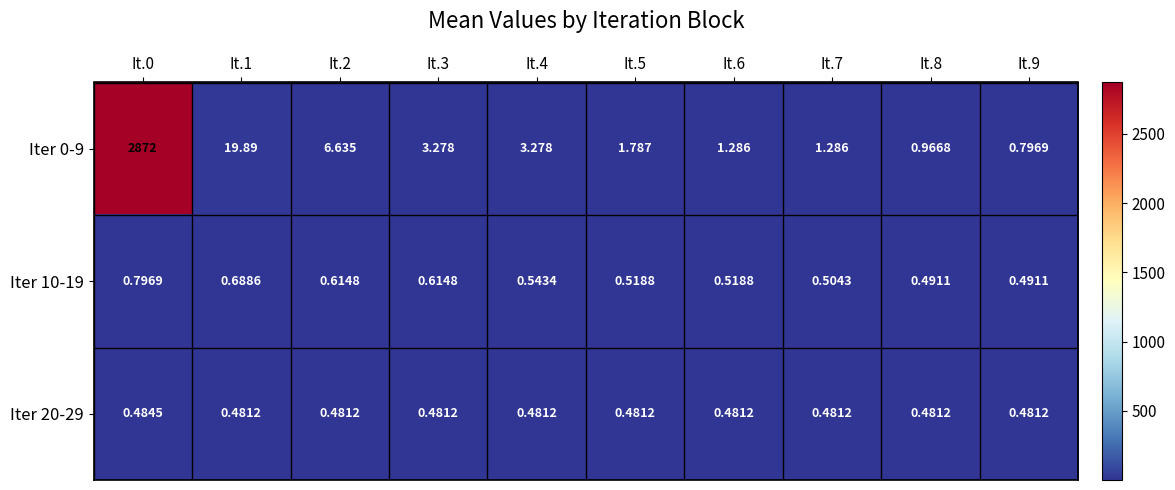

Which series has the largest total across all categories?

Iter 0-9